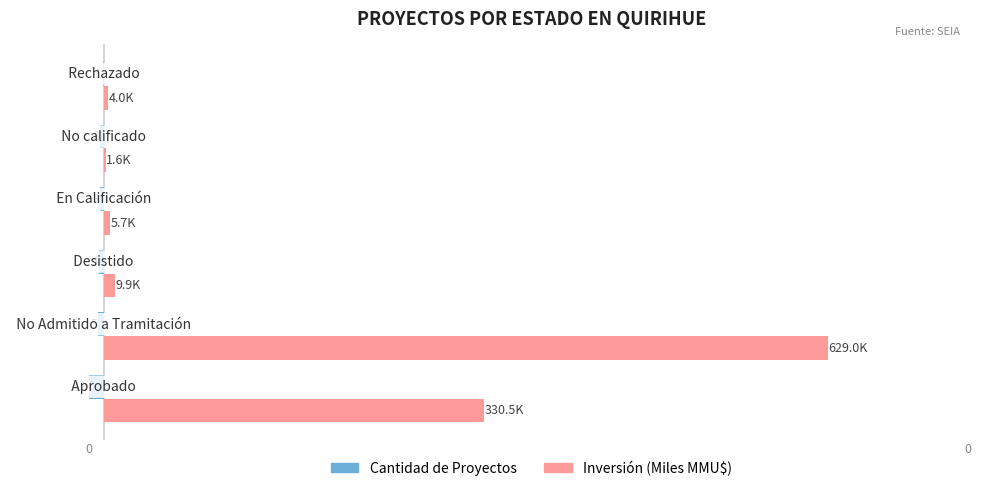

What are all the series names shown in the legend?

Cantidad de Proyectos, Inversión (Miles MMU$)